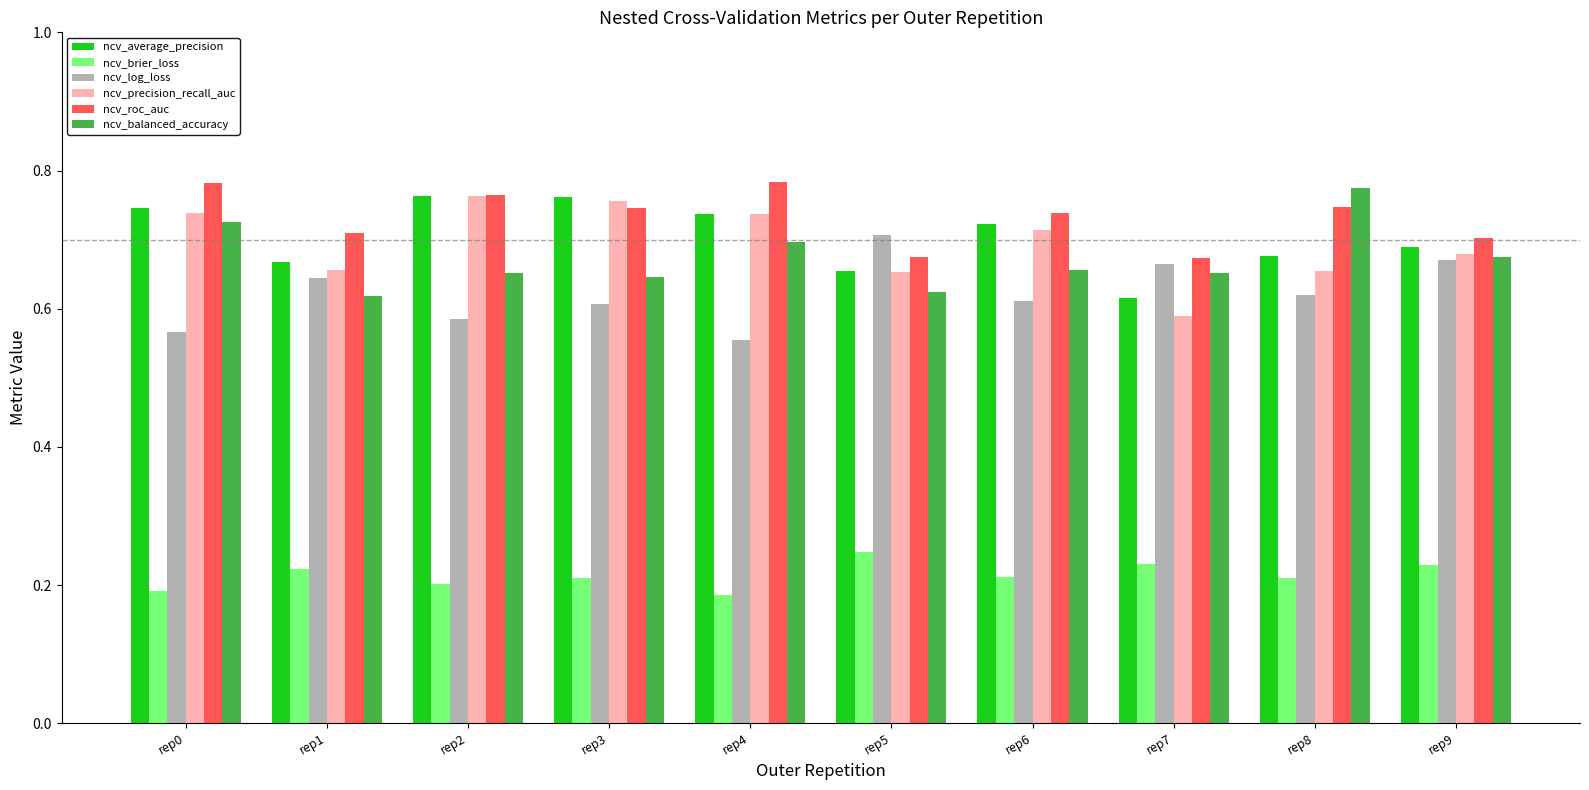

Is the value of ncv_roc_auc at rep6 greater than the value of ncv_log_loss at rep2?

Yes